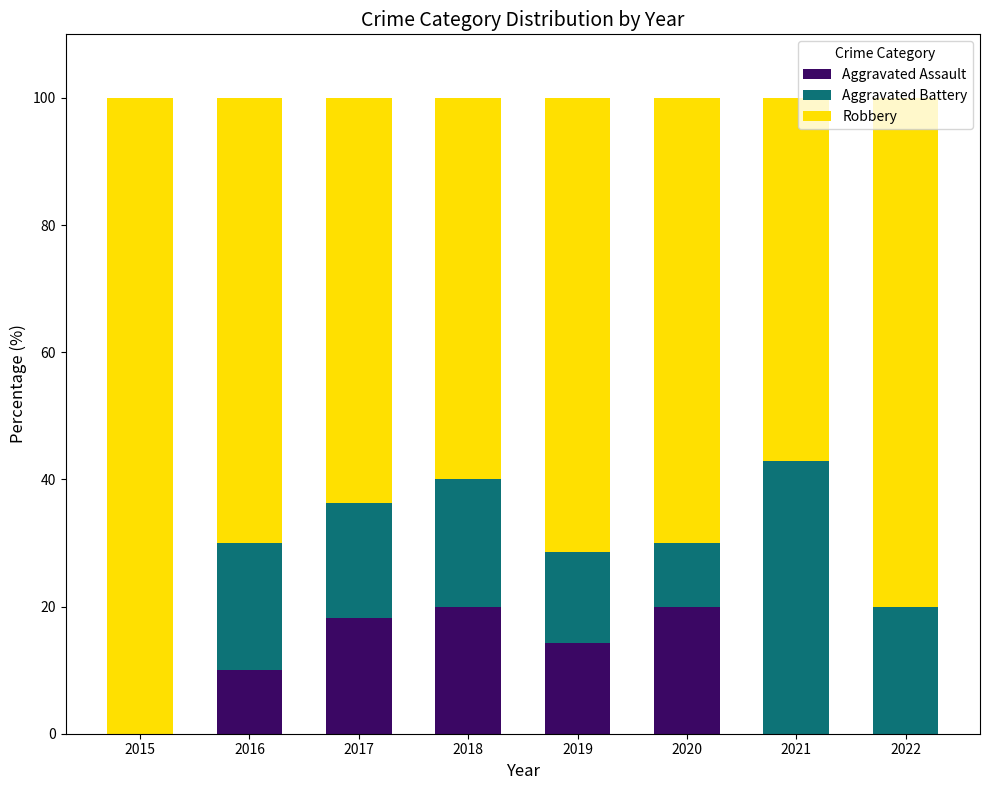

What are all the series names shown in the legend?

Aggravated Assault, Aggravated Battery, Robbery